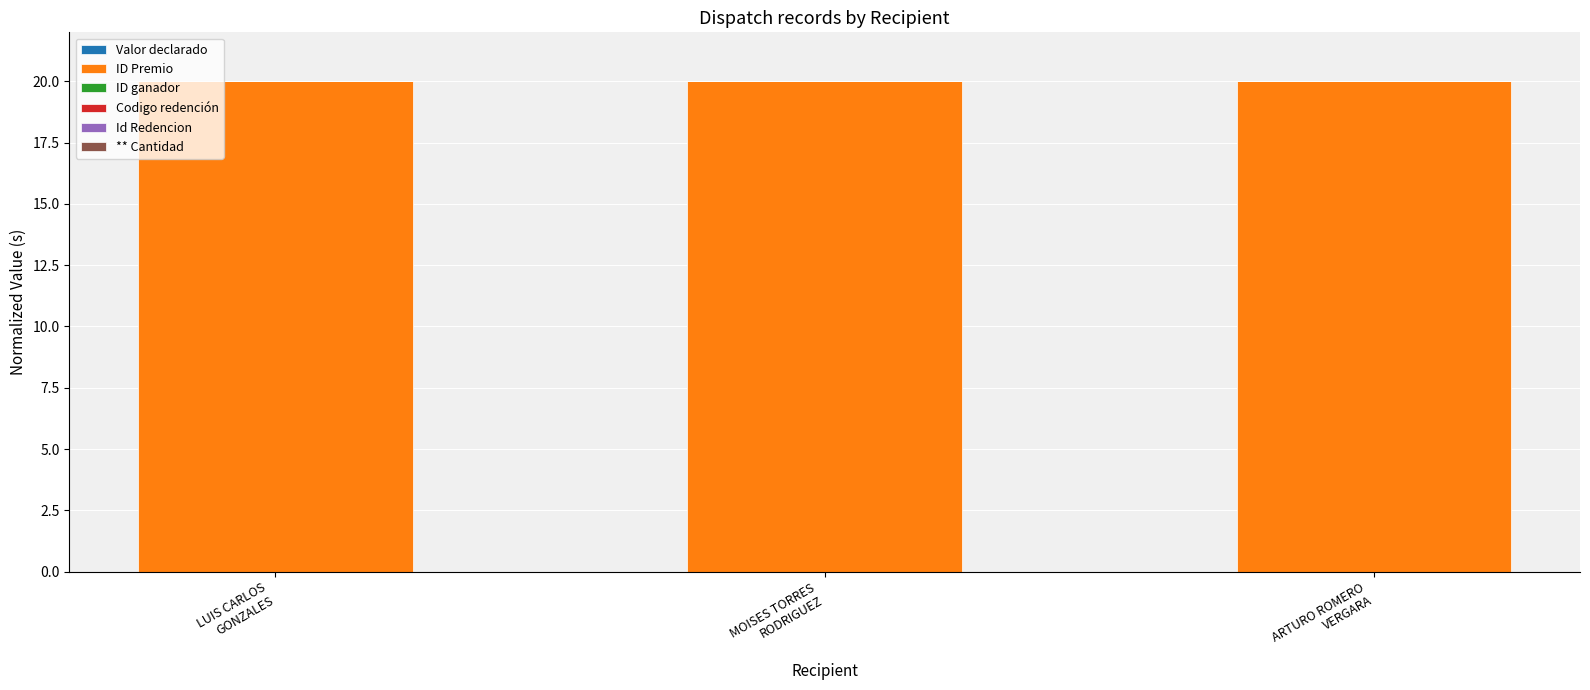

Count the number of categories in the chart.

3